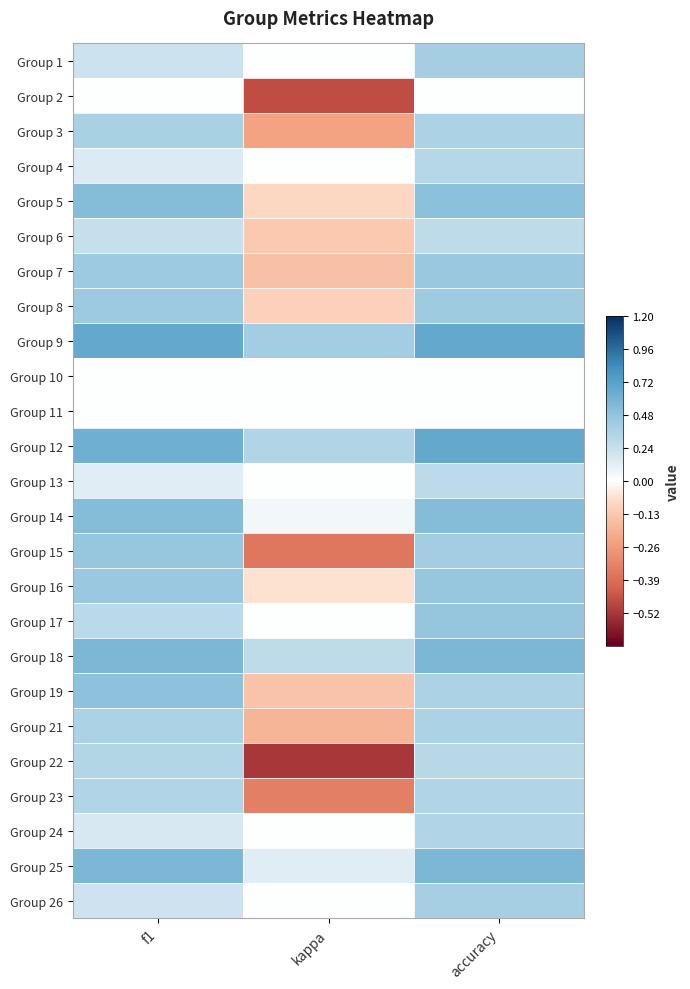

What is the spread (max minus min) of values at kappa?

0.9